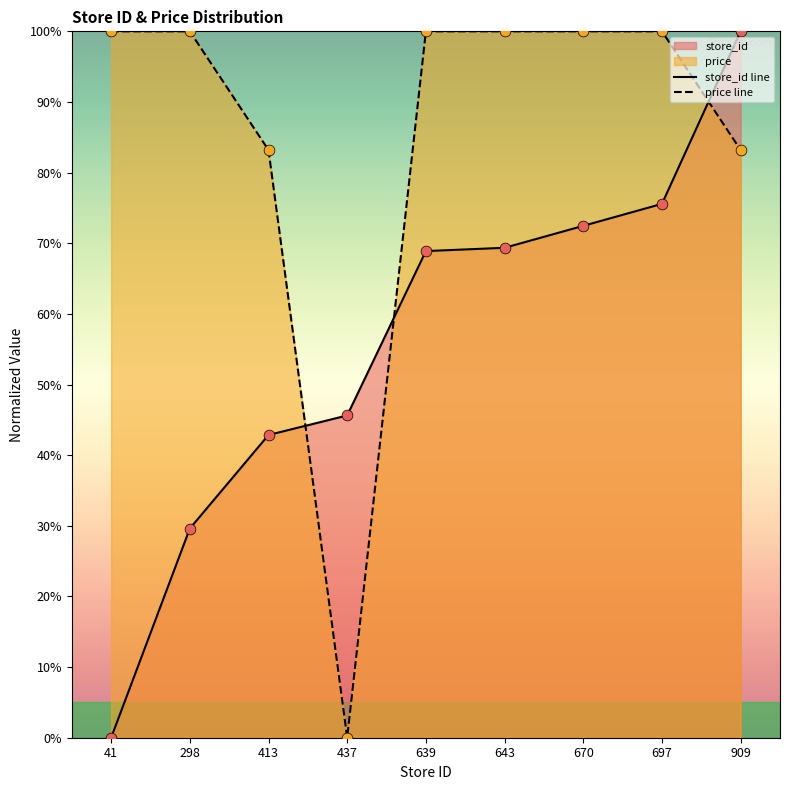

Which series contains the highest Y value?

store_id line